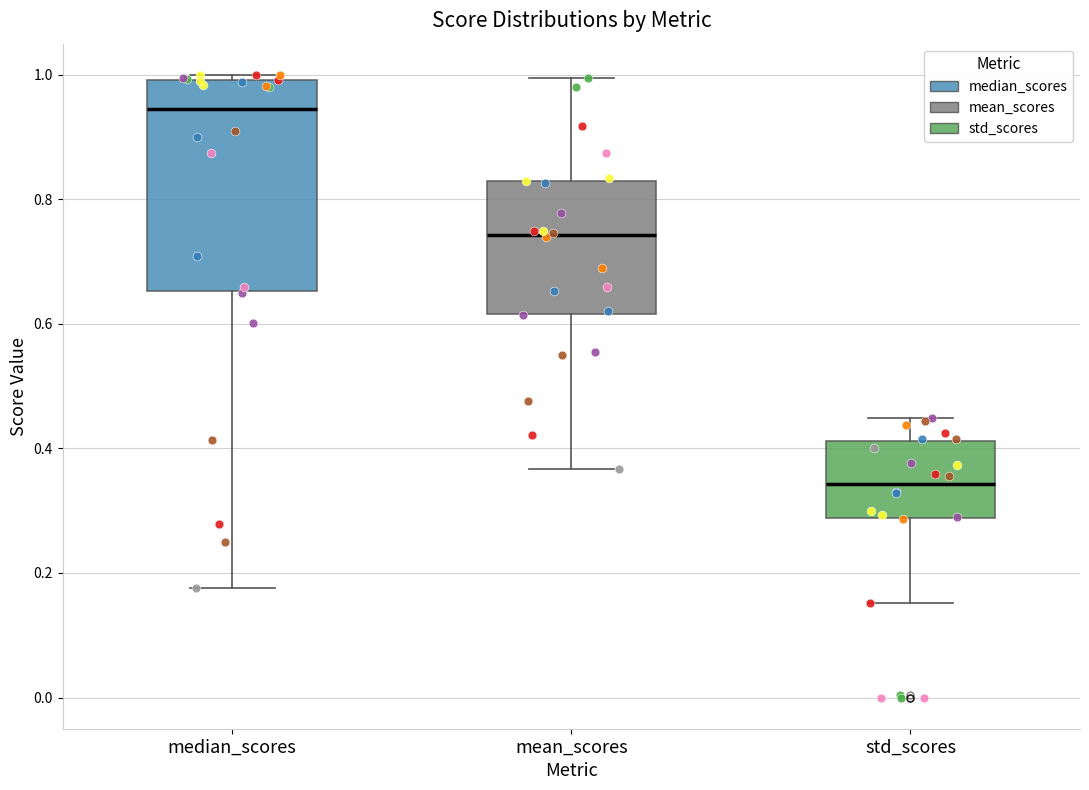

Comparing the boxes themselves (not the whiskers), which one is the tallest?

median_scores